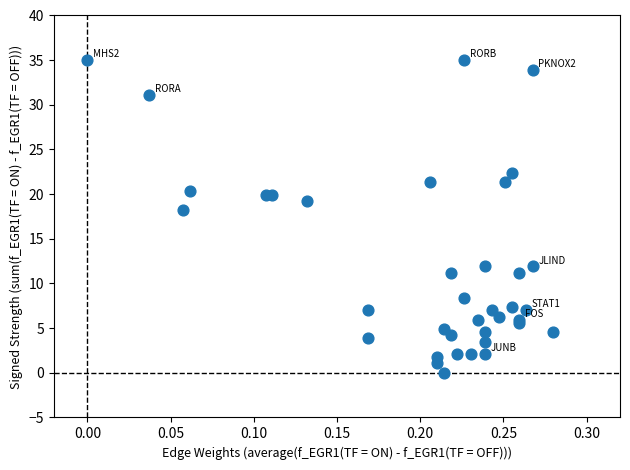

What Y value in the scatter plot is closest to 17?

18.2